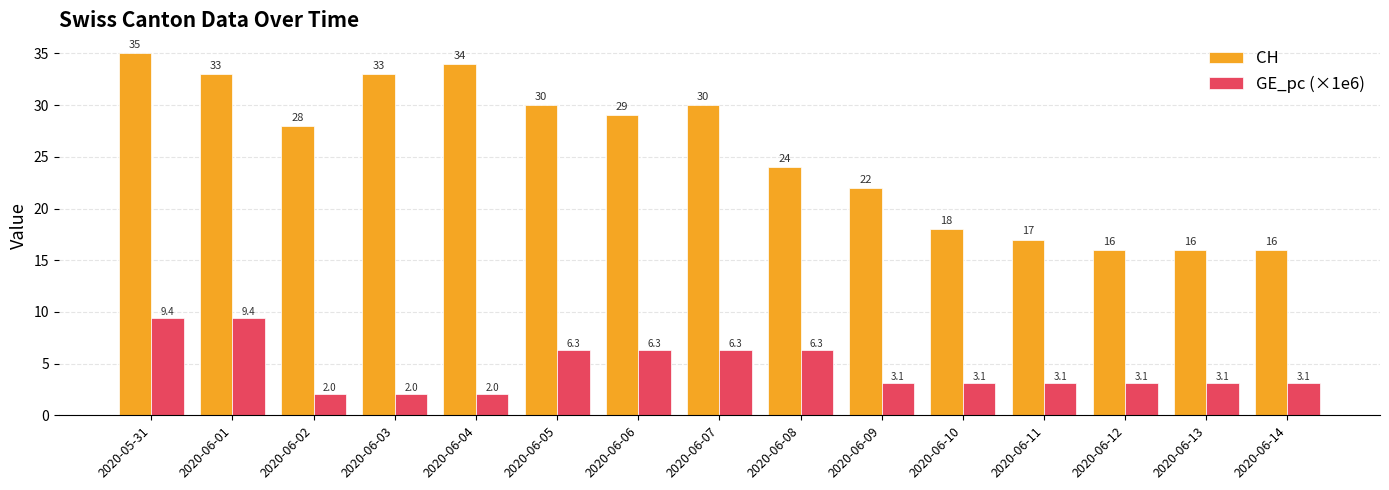

The CH series shows 35.0 at 2020-05-31. True or false?

True